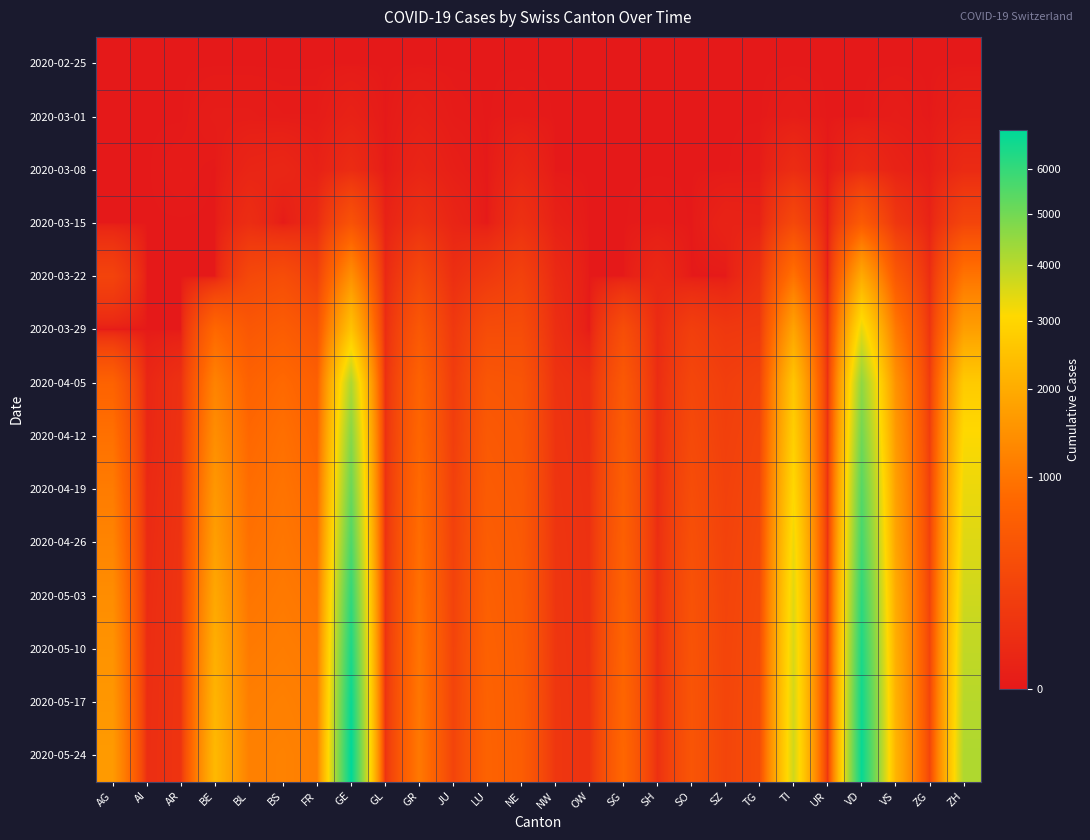

Reading left to right, extract all data points from this chart.

2020-02-25: AG=0	AI=0	AR=0	BE=0	BL=0	BS=0	FR=0	GE=0	GL=0	GR=0	JU=0	LU=0	NE=0	NW=0	OW=0	SG=0	SH=0	SO=0	SZ=0	TG=0	TI=0	UR=0	VD=0	VS=0	ZG=0	ZH=0
2020-03-01: AG=0	AI=0	AR=0	BE=2	BL=2	BS=1	FR=1	GE=10	GL=0	GR=6	JU=1	LU=0	NE=1	NW=0	OW=0	SG=0	SH=0	SO=0	SZ=0	TG=0	TI=2	UR=0	VD=0	VS=2	ZG=0	ZH=7
2020-03-08: AG=0	AI=0	AR=1	BE=0	BL=19	BS=24	FR=8	GE=45	GL=0	GR=18	JU=5	LU=0	NE=24	NW=0	OW=0	SG=0	SH=0	SO=0	SZ=0	TG=1	TI=49	UR=0	VD=40	VS=12	ZG=3	ZH=40
2020-03-15: AG=0	AI=0	AR=0	BE=0	BL=54	BS=0	FR=40	GE=435	GL=10	GR=71	JU=19	LU=0	NE=74	NW=8	OW=0	SG=0	SH=1	SO=0	SZ=13	TG=11	TI=293	UR=0	VD=566	VS=115	ZG=13	ZH=250
2020-03-22: AG=232	AI=0	AR=0	BE=0	BL=289	BS=356	FR=202	GE=1453	GL=29	GR=284	JU=61	LU=131	NE=216	NW=36	OW=0	SG=0	SH=30	SO=0	SZ=0	TG=76	TI=945	UR=0	VD=1975	VS=535	ZG=53	ZH=981
2020-03-29: AG=0	AI=0	AR=0	BE=798	BL=511	BS=605	FR=442	GE=2547	GL=50	GR=519	JU=127	LU=339	NE=346	NW=59	OW=0	SG=365	SH=41	SO=190	SZ=128	TG=139	TI=1837	UR=50	VD=3393	VS=1055	ZG=101	ZH=1727
2020-04-05: AG=706	AI=23	AR=73	BE=1213	BL=694	BS=816	FR=650	GE=4144	GL=66	GR=697	JU=161	LU=494	NE=467	NW=85	OW=62	SG=534	SH=49	SO=270	SZ=183	TG=223	TI=2602	UR=68	VD=4568	VS=1483	ZG=152	ZH=2716
2020-04-12: AG=927	AI=26	AR=77	BE=1415	BL=793	BS=911	FR=732	GE=4721	GL=72	GR=761	JU=178	LU=544	NE=498	NW=93	OW=67	SG=590	SH=52	SO=313	SZ=197	TG=258	TI=2840	UR=74	VD=5033	VS=1637	ZG=174	ZH=3106
2020-04-19: AG=1096	AI=35	AR=84	BE=1593	BL=867	BS=970	FR=810	GE=5145	GL=76	GR=826	JU=196	LU=576	NE=525	NW=99	OW=74	SG=628	SH=55	SO=353	SZ=214	TG=278	TI=3063	UR=80	VD=5454	VS=1758	ZG=194	ZH=3319
2020-04-26: AG=1235	AI=42	AR=89	BE=1734	BL=921	BS=1015	FR=894	GE=5596	GL=78	GR=872	JU=209	LU=610	NE=546	NW=104	OW=78	SG=655	SH=59	SO=392	SZ=226	TG=298	TI=3303	UR=87	VD=5768	VS=1850	ZG=213	ZH=3500
2020-05-03: AG=1391	AI=48	AR=92	BE=1913	BL=1000	BS=1067	FR=990	GE=6057	GL=82	GR=924	JU=222	LU=653	NE=564	NW=108	OW=80	SG=692	SH=63	SO=425	SZ=242	TG=316	TI=3460	UR=94	VD=6115	VS=1983	ZG=230	ZH=3686
2020-05-10: AG=1500	AI=52	AR=93	BE=2066	BL=1068	BS=1115	FR=1058	GE=6427	GL=85	GR=978	JU=232	LU=680	NE=580	NW=110	OW=83	SG=732	SH=66	SO=448	SZ=249	TG=332	TI=3561	UR=98	VD=6417	VS=2066	ZG=244	ZH=3875
2020-05-17: AG=1578	AI=55	AR=95	BE=2197	BL=1132	BS=1164	FR=1110	GE=6752	GL=87	GR=1016	JU=239	LU=700	NE=598	NW=113	OW=85	SG=762	SH=68	SO=462	SZ=255	TG=344	TI=3629	UR=101	VD=6647	VS=2139	ZG=253	ZH=4009
2020-05-24: AG=1641	AI=57	AR=97	BE=2296	BL=1171	BS=1195	FR=1145	GE=6942	GL=89	GR=1043	JU=243	LU=710	NE=607	NW=114	OW=87	SG=780	SH=69	SO=471	SZ=260	TG=350	TI=3679	UR=104	VD=6795	VS=2195	ZG=258	ZH=4126